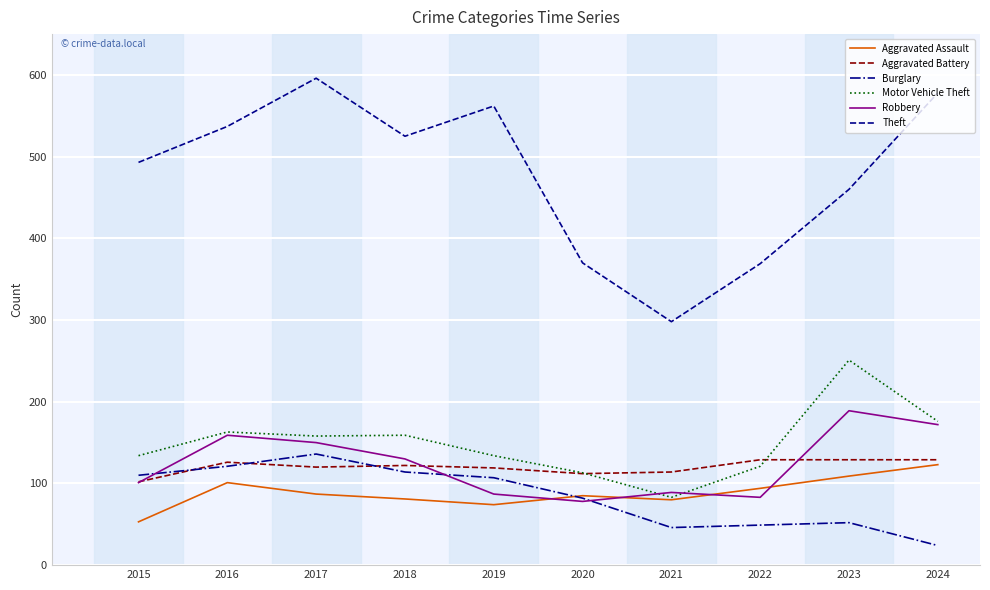

How many distinct data groups are displayed?

6